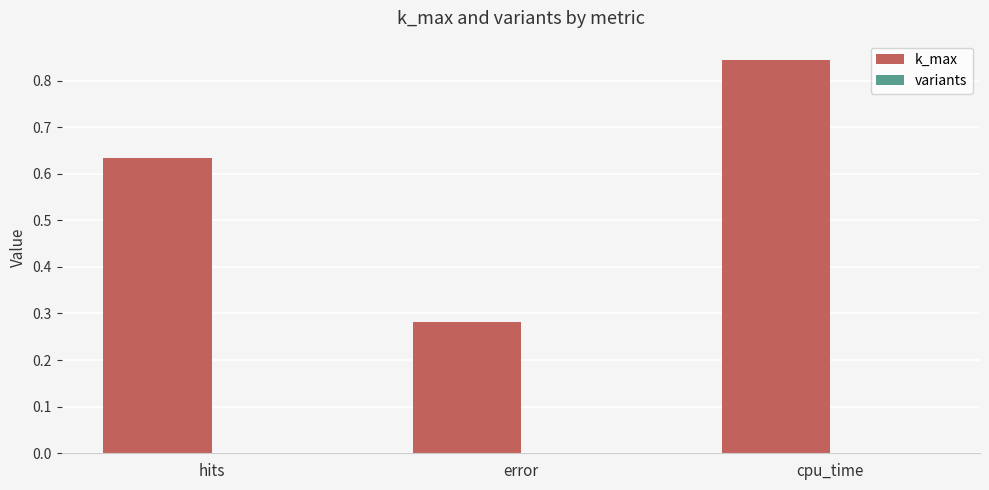

Which category has the highest value across all series?

cpu_time